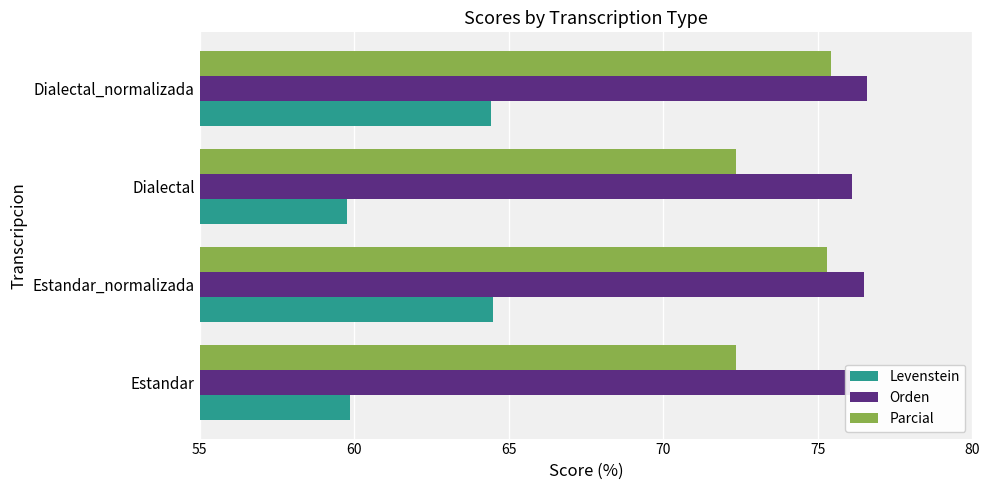

The Orden series shows 128.0 at 60. True or false?

False